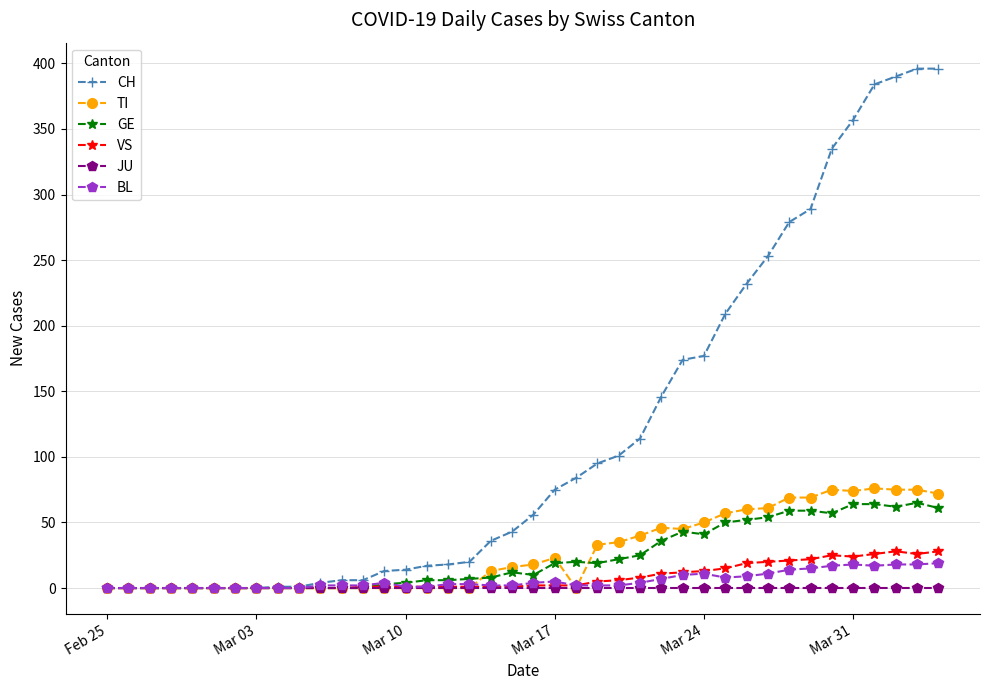

What is the highest value of the CH series?

396